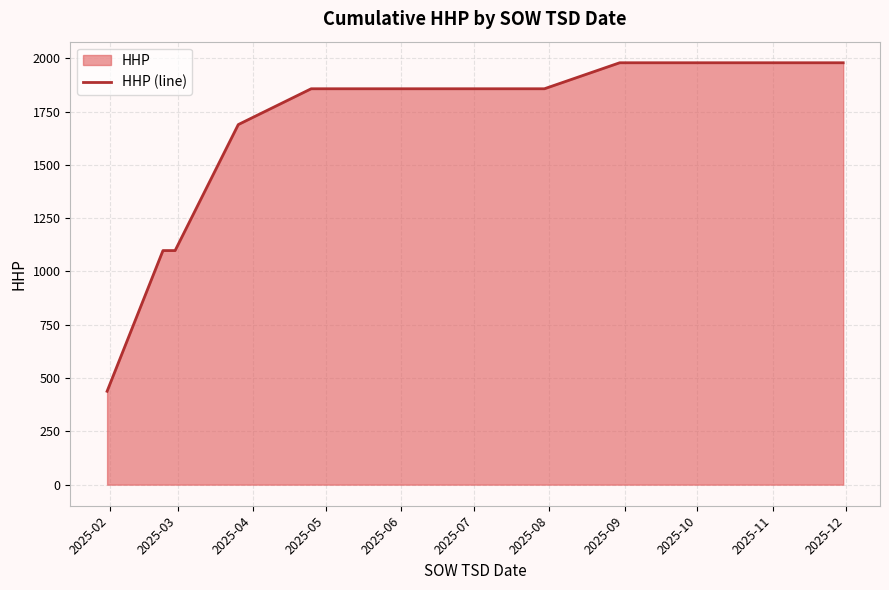

Reading left to right, extract all data points from this chart.

438	1098	1098	1689	1857	1857	1857	1857	1857	1979	1979